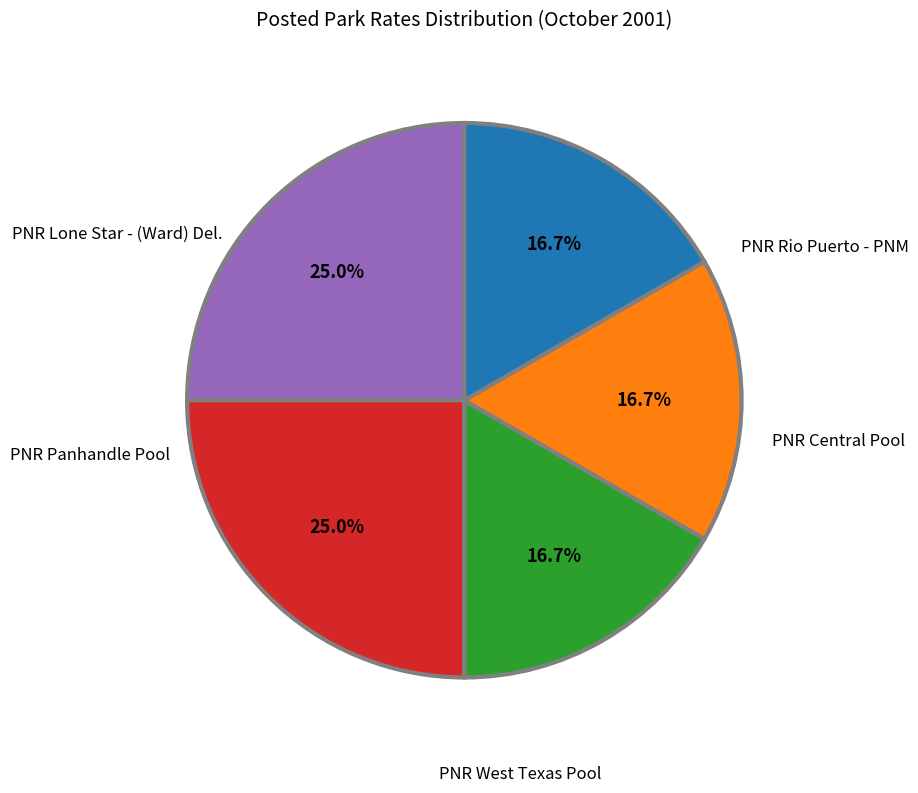

Does any single category account for the majority?

No